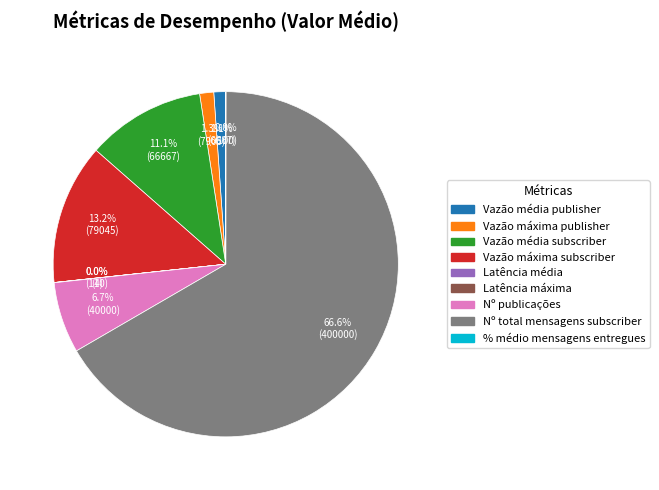

What is the ratio of the value at Vazão média publisher to the value at Vazão máxima publisher?

0.8